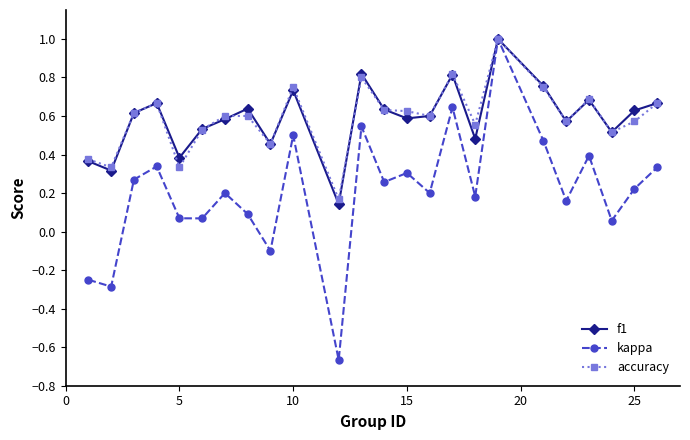

True or false: accuracy and f1 intersect in this chart.

True